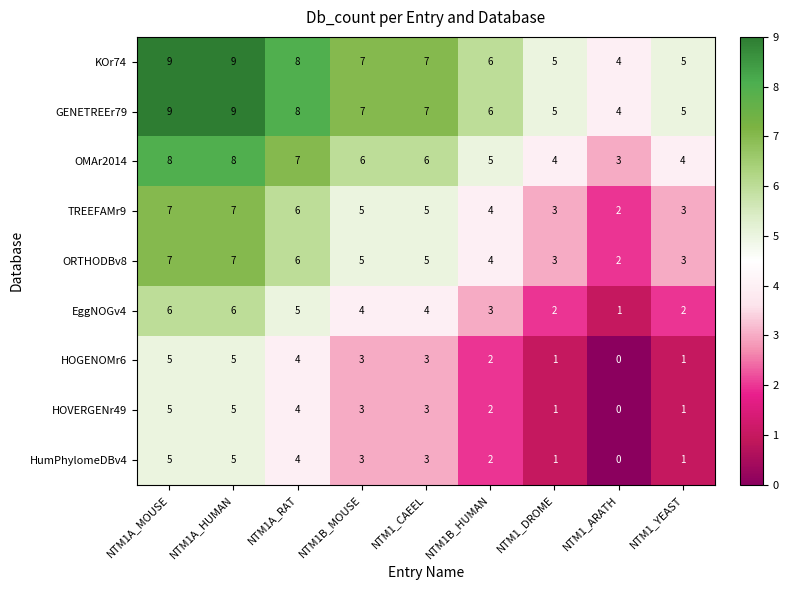

Read the EggNOGv4 value at NTM1_CAEEL.

4